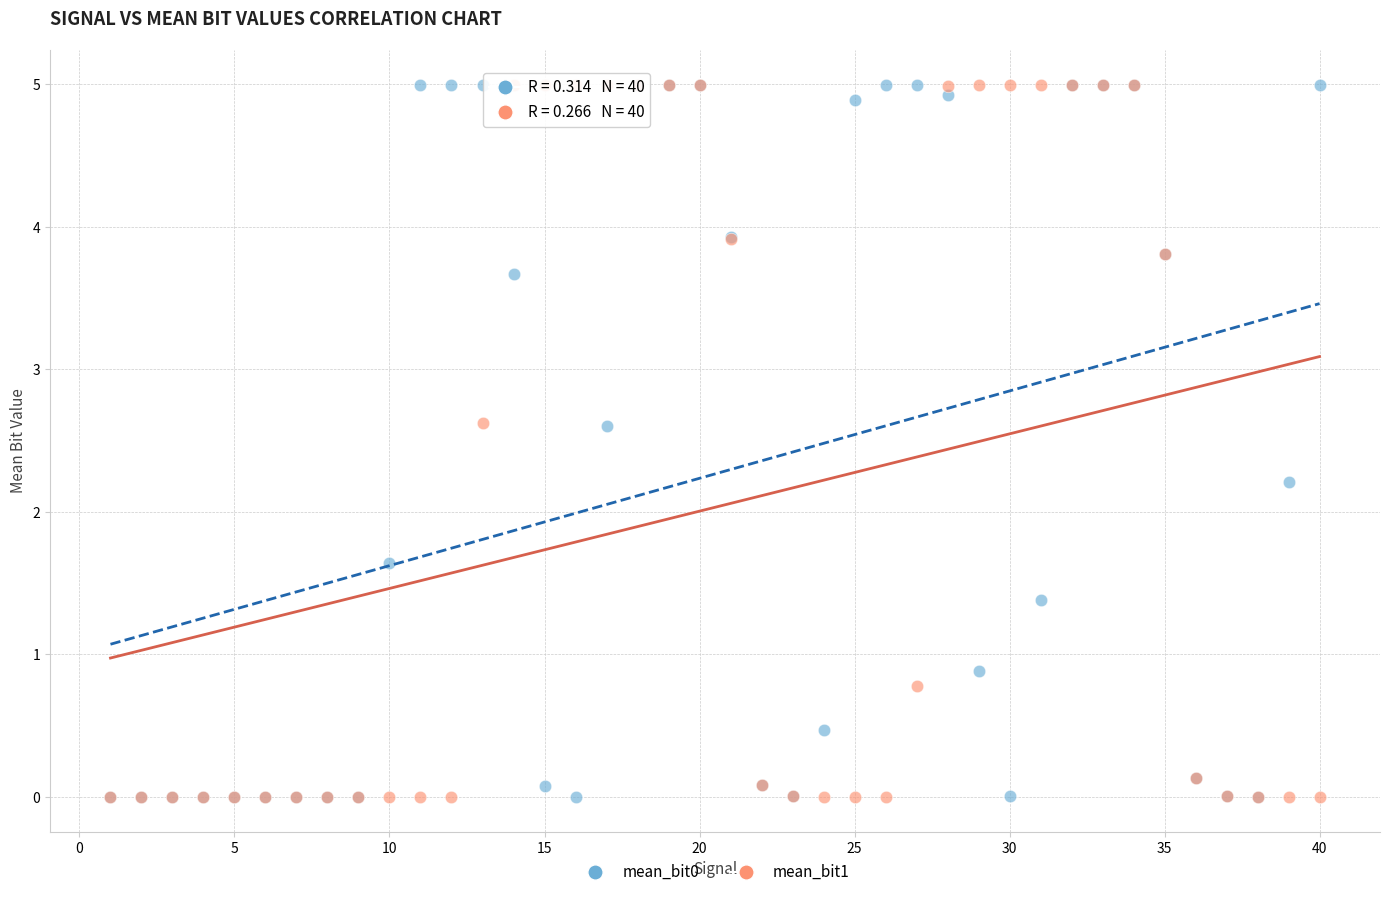

Which series has the widest spread of Y values?

mean_bit1